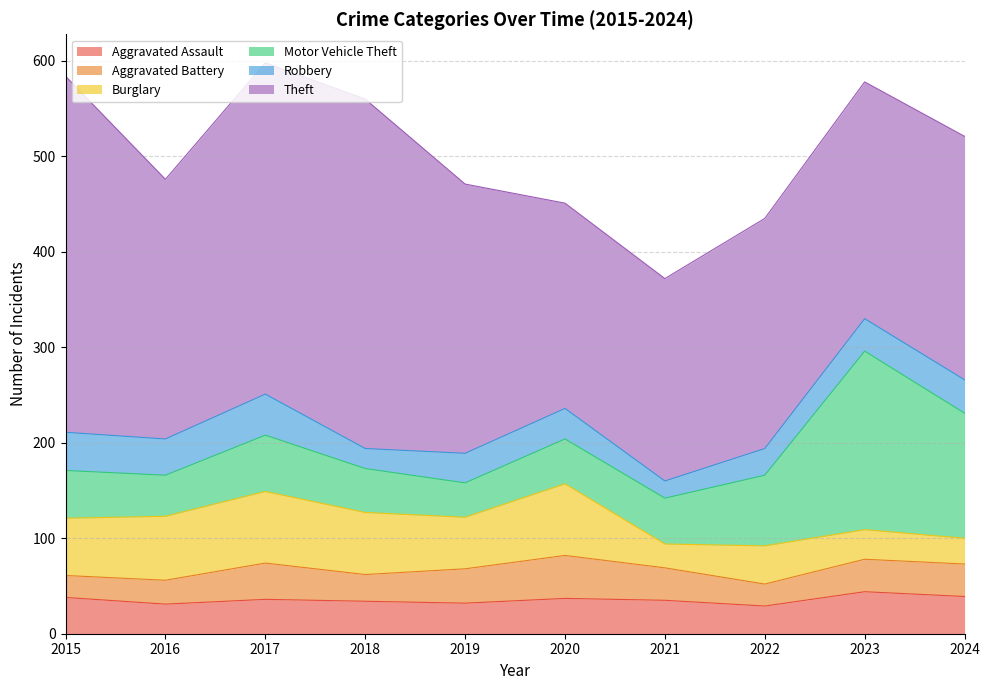

At which category is the sum across all series the highest?

2017